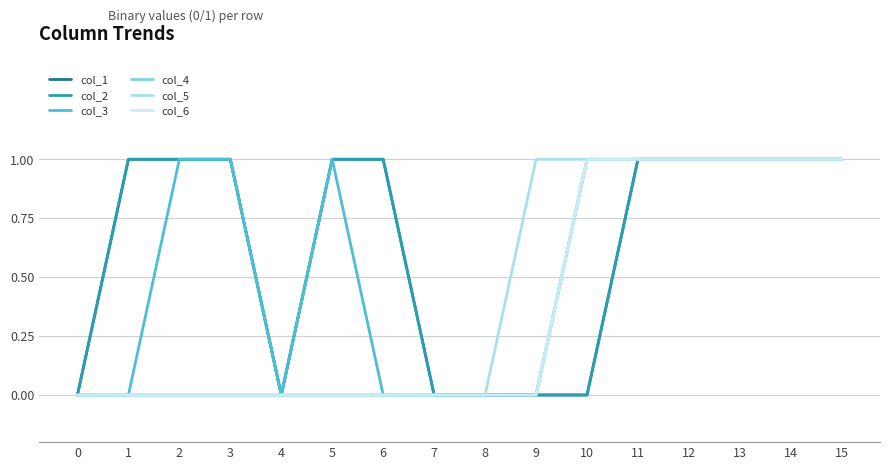

What is the difference between the maximum and minimum values in the col_3 series?

1